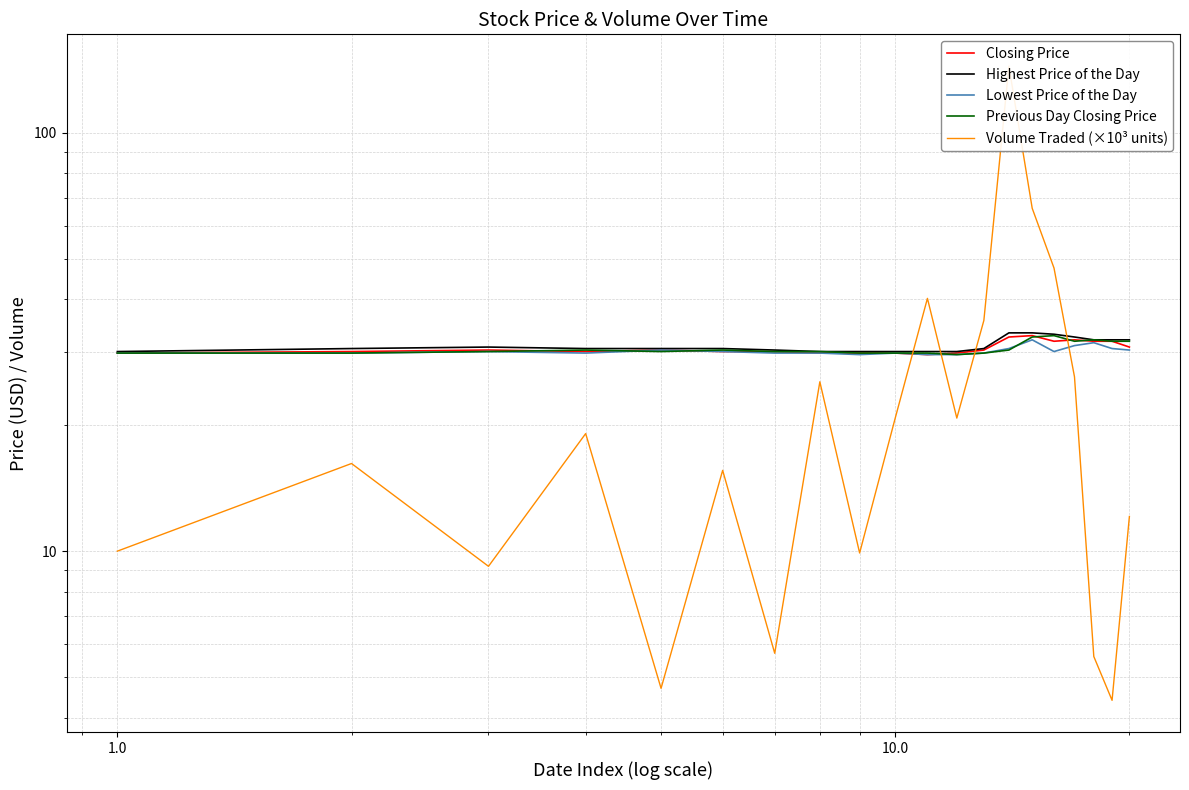

Which series ends up on top after the final intersection of Previous Day Closing Price and Volume Traded (×10³ units)?

Previous Day Closing Price